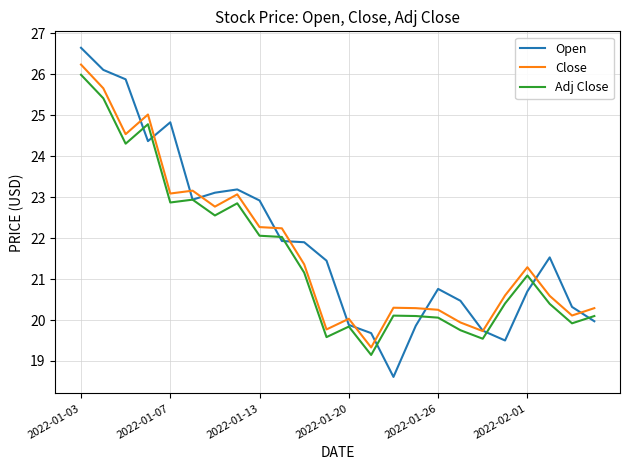

List the series in order of their peak value, highest first.

Open, Close, Adj Close